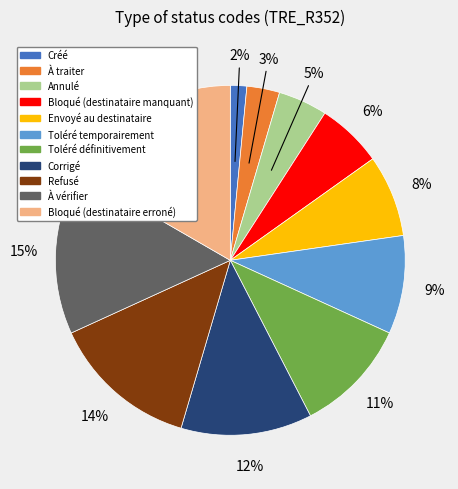

Does Envoyé au destinataire account for over 50% of the chart?

No